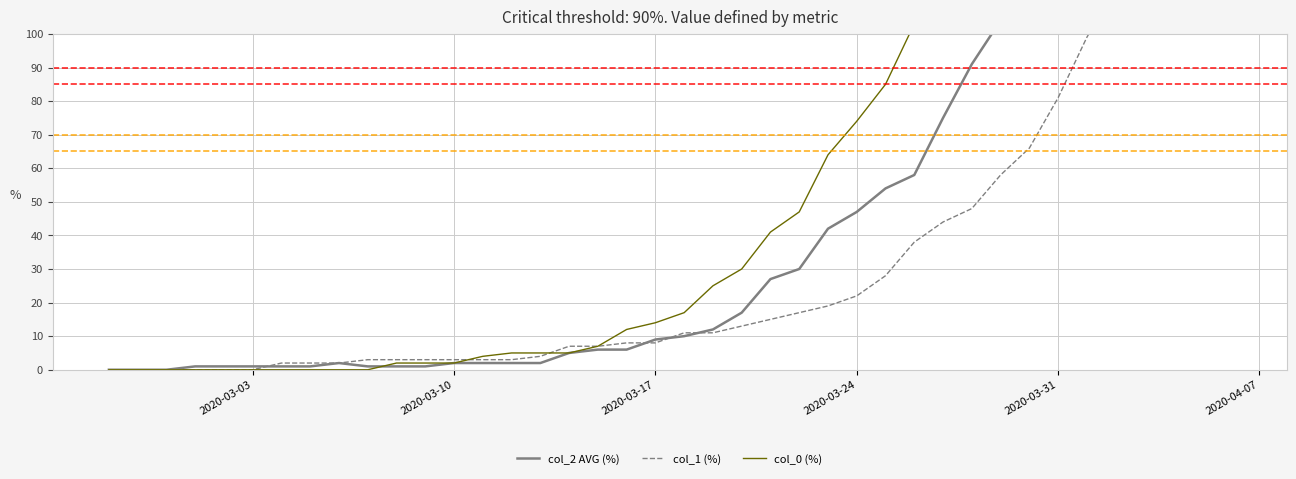

The col_2 AVG (%) series shows -107 at 2020-03-03. True or false?

False